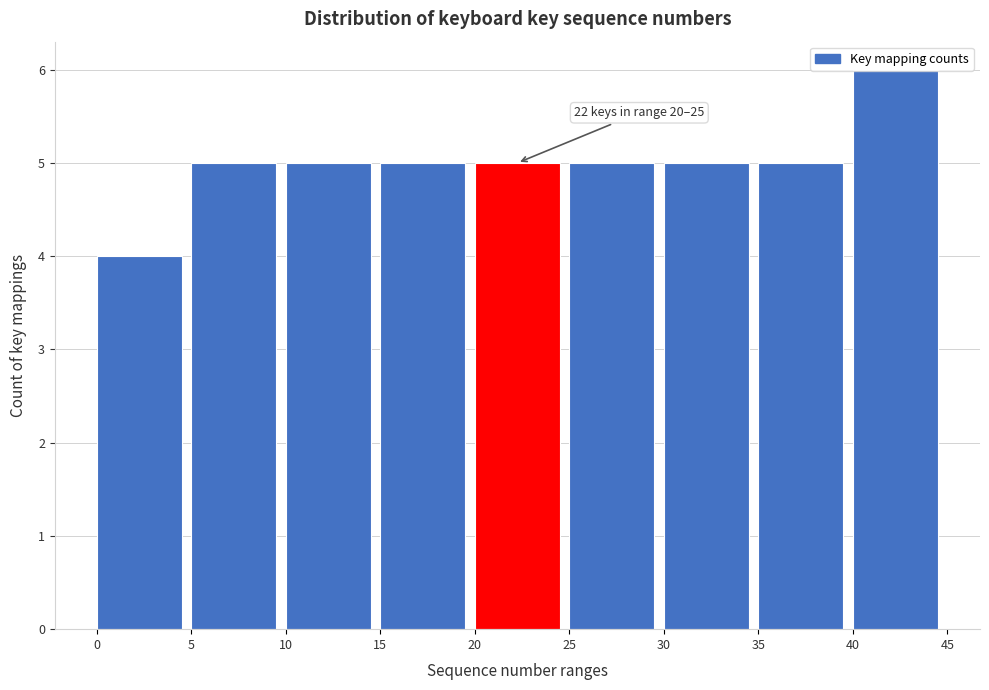

Which range on the x-axis has the tallest bar?

40 to 45